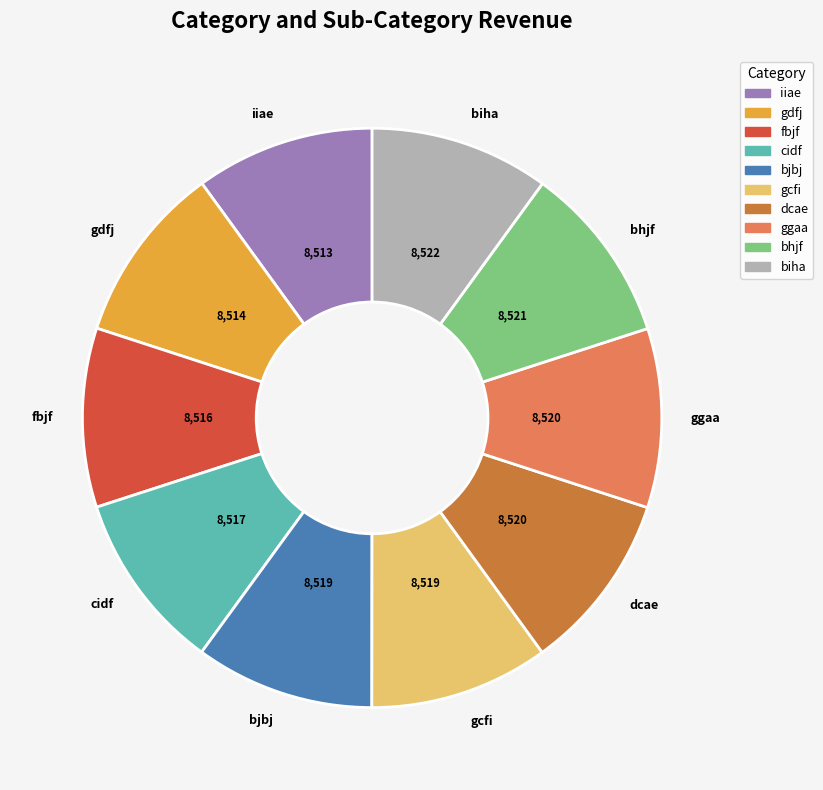

Is there a majority slice in this chart?

No